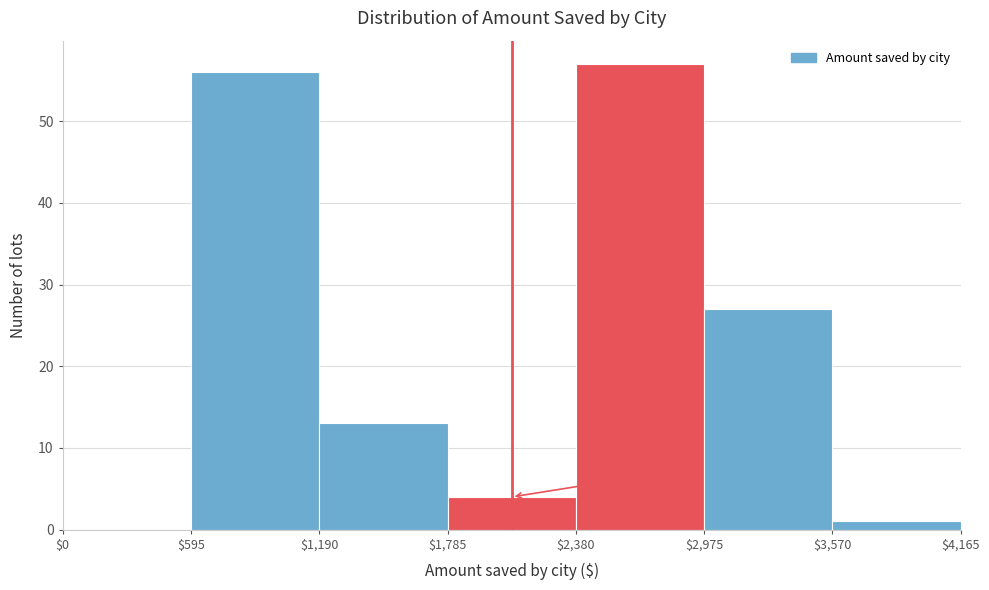

Over which range of the x-axis is the bar tallest?

$2,380 to $2,975